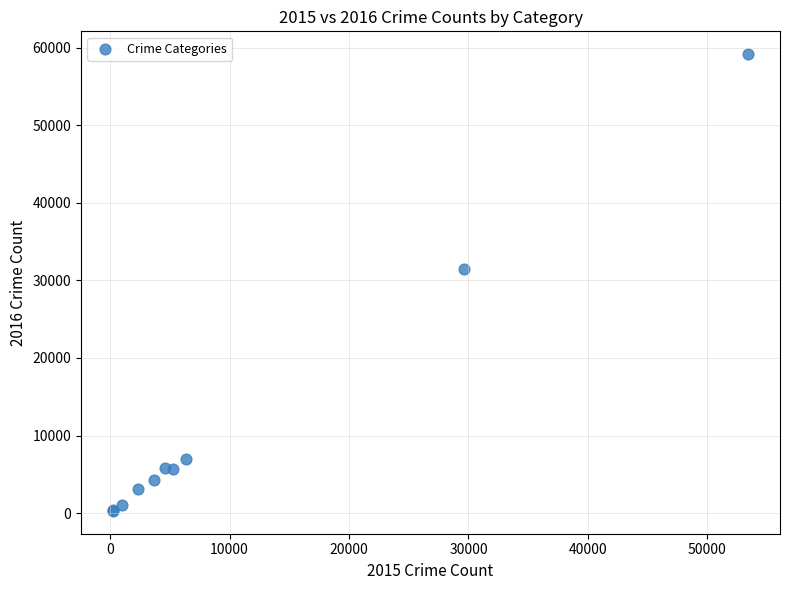

What Y value in the scatter plot is closest to 29726?

31516